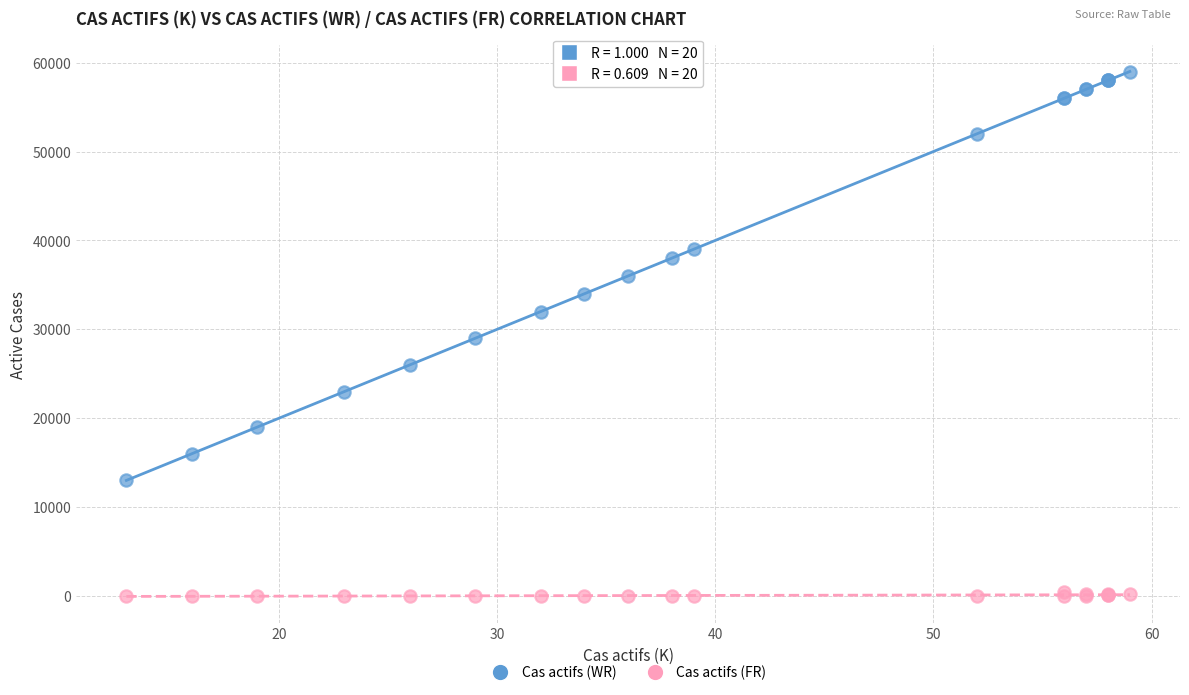

Which series contains the lowest Y value?

Cas actifs (FR)